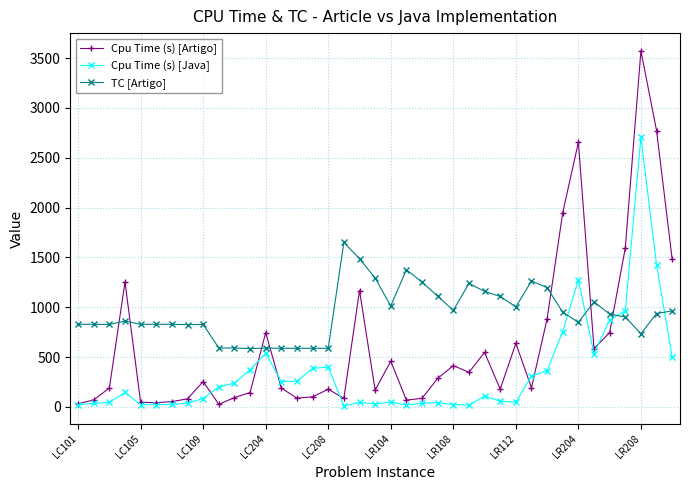

Which series has the largest range (max minus min)?

Cpu Time (s) [Artigo]